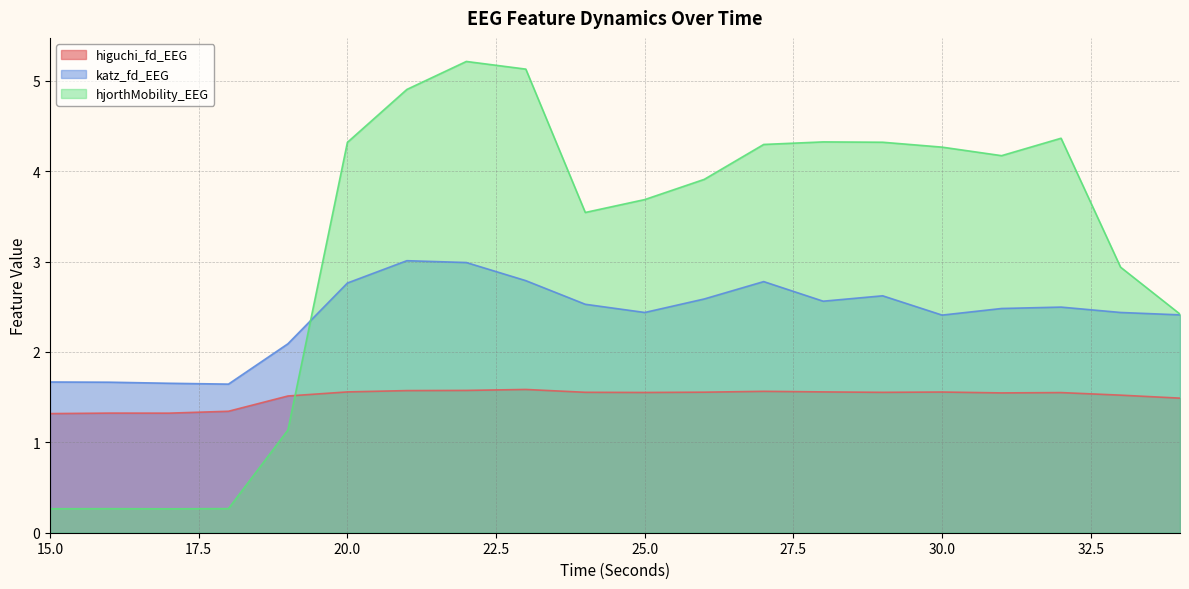

At which label is hjorthMobility_EEG closest to 2?

34